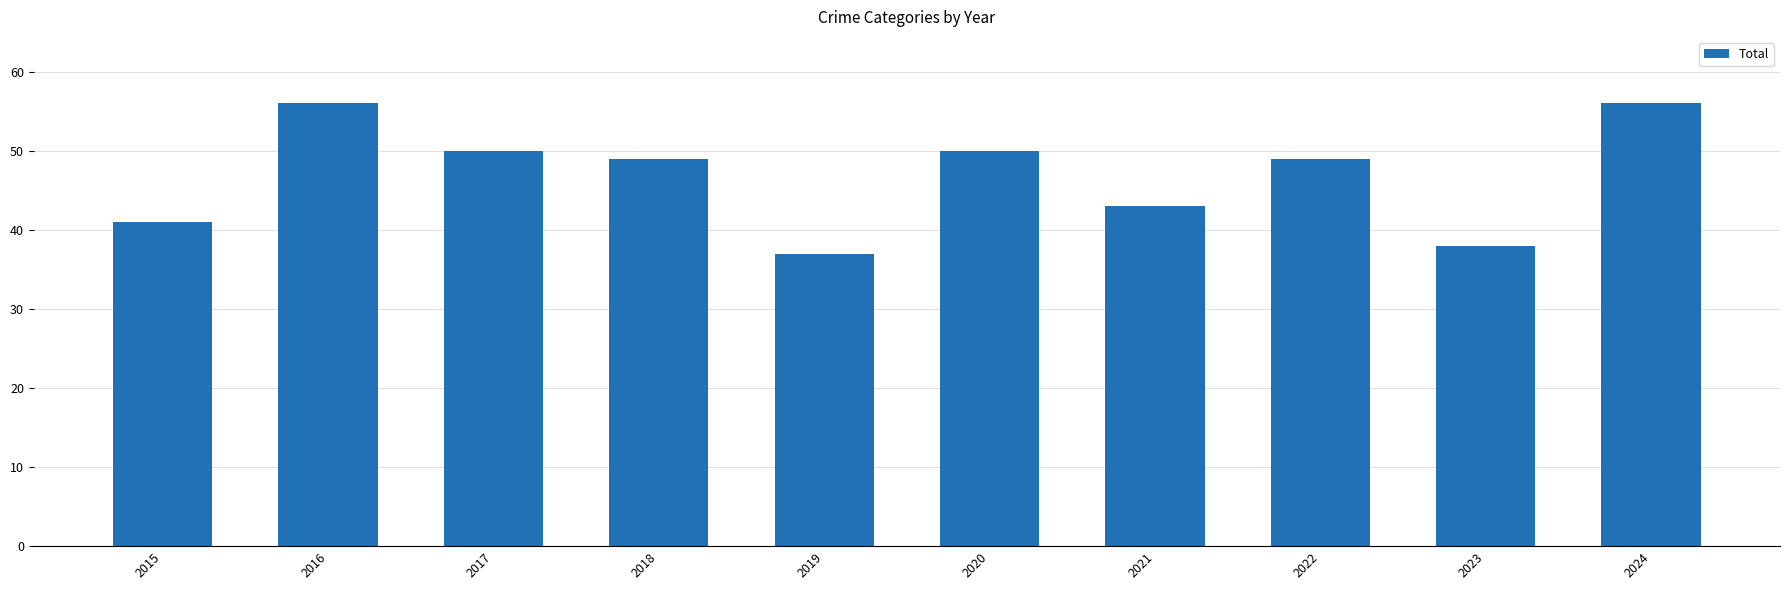

The value at 2024 is 12. True or false?

False